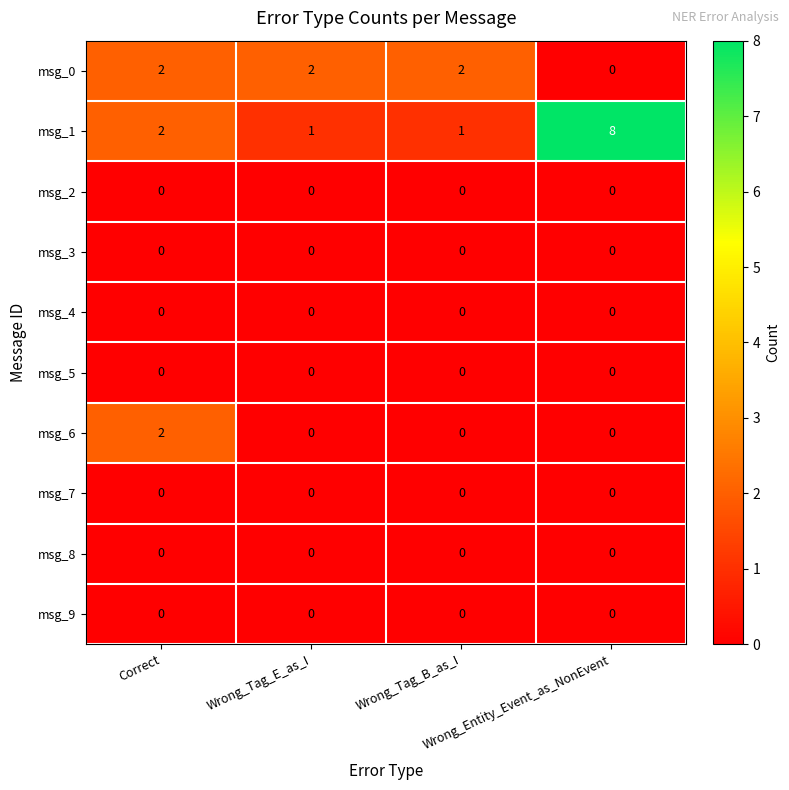

Which series has the widest spread of values?

msg_1